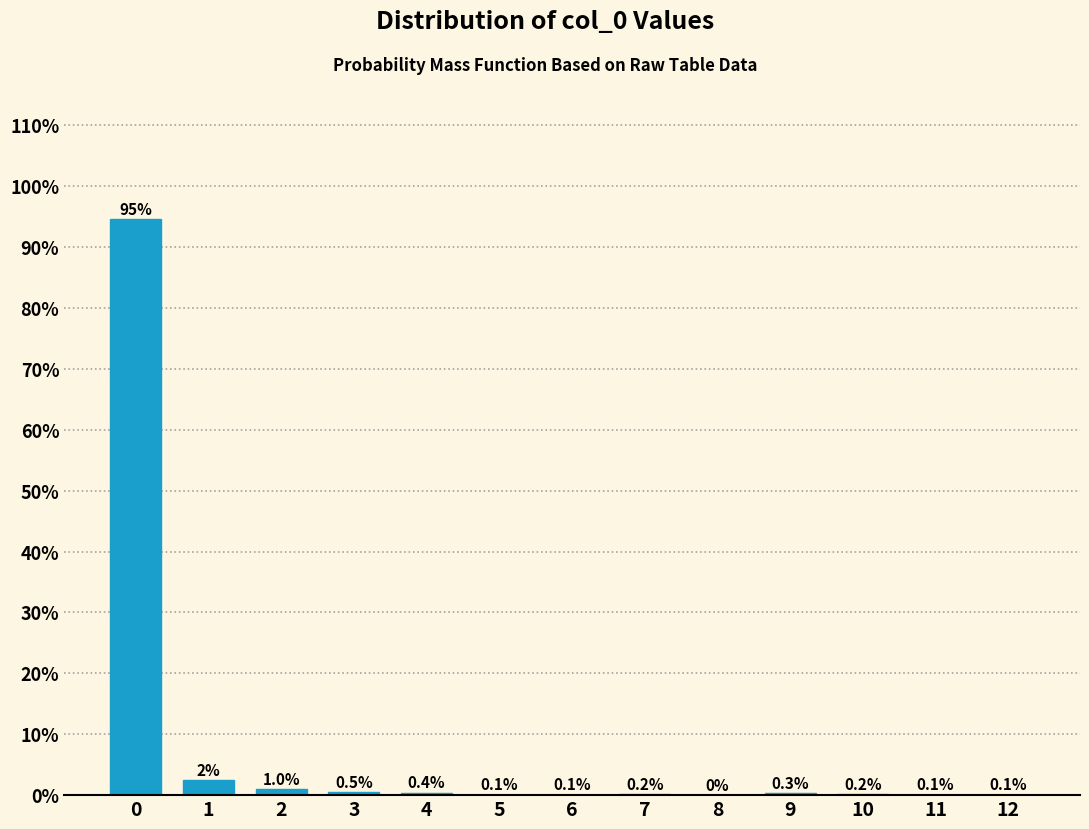

Reading left to right, what are all the values shown in this chart?

0=94.5	1=2.5	2=1.0	3=0.5	4=0.4	5=0.1	6=0.1	7=0.2	8=0.0	9=0.3	10=0.2	11=0.1	12=0.1